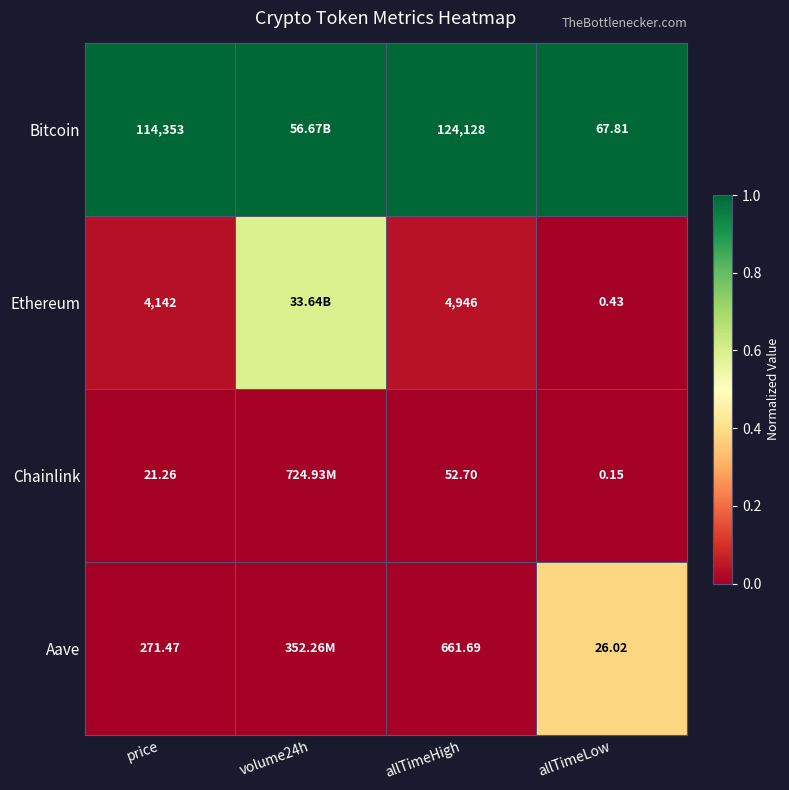

Is the value of Aave at price greater than the value of Chainlink at price?

Yes